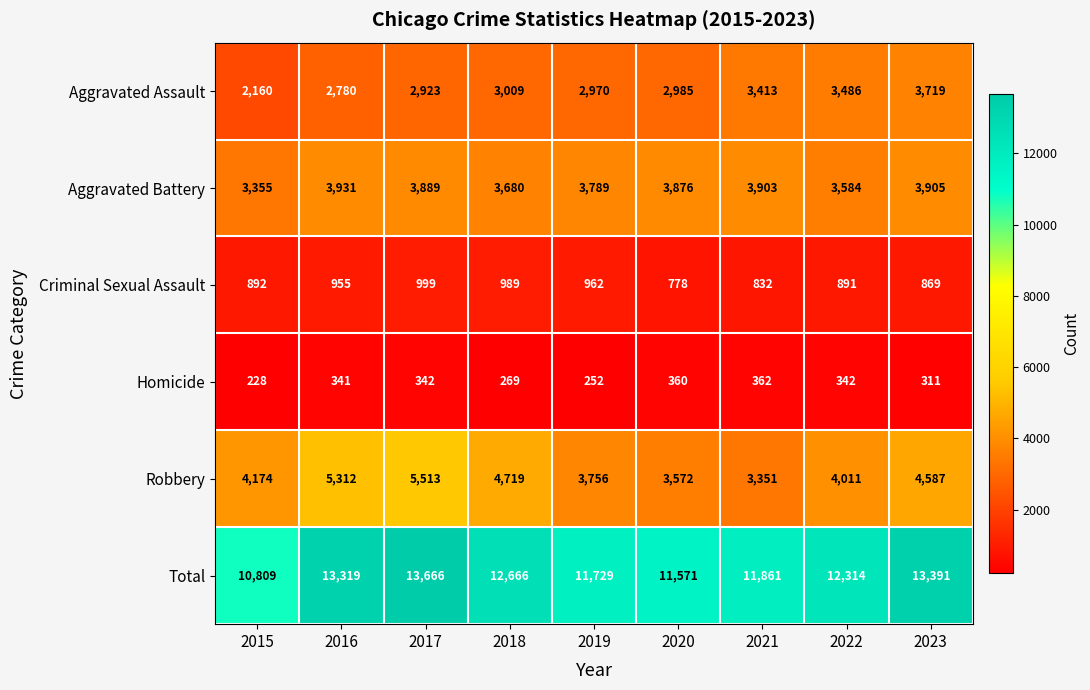

Which series has the largest total across all categories?

Total